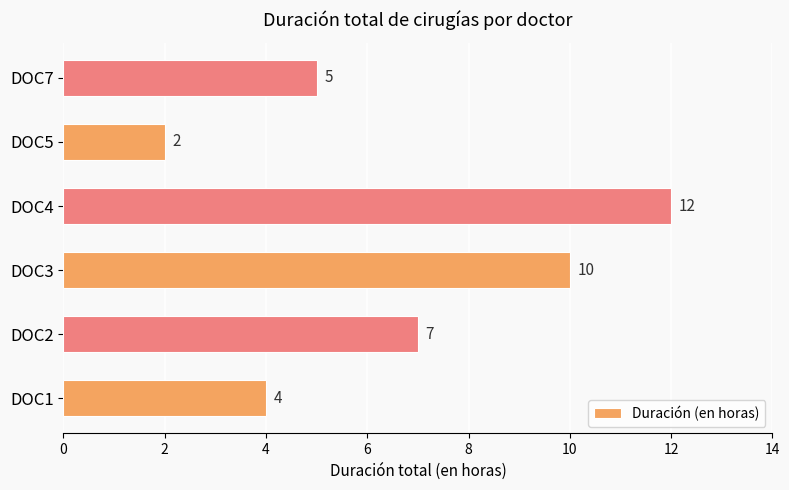

List the labels in order of value, largest first.

DOC4, DOC3, DOC2, DOC7, DOC1, DOC5